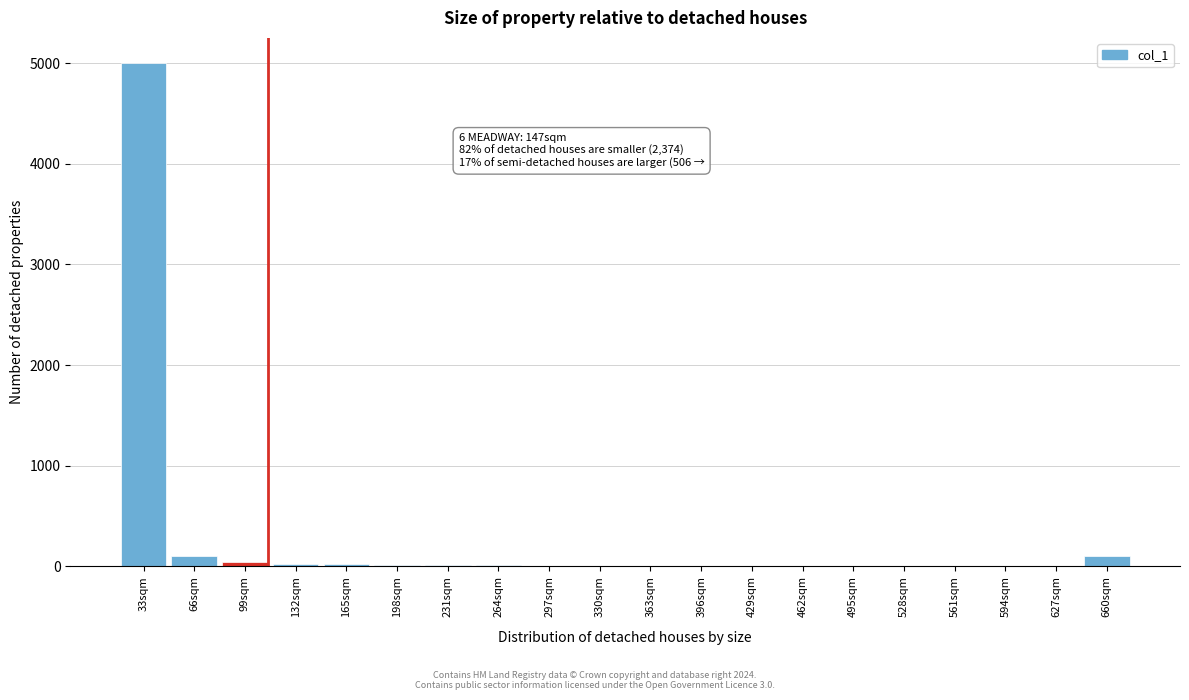

What is the sum of all values?

5352